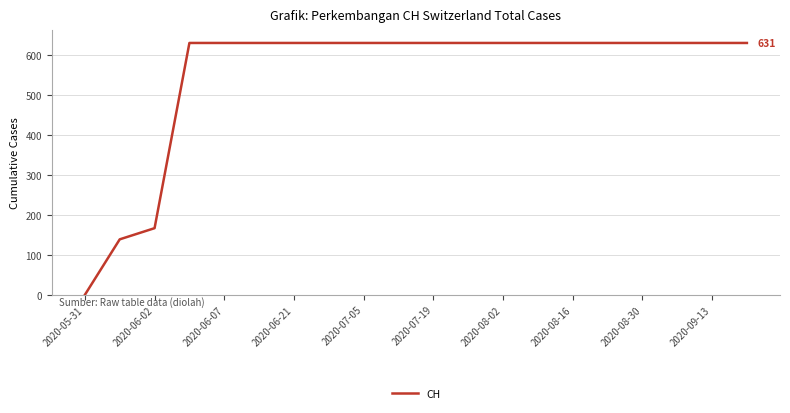

How many series are shown in this chart?

1